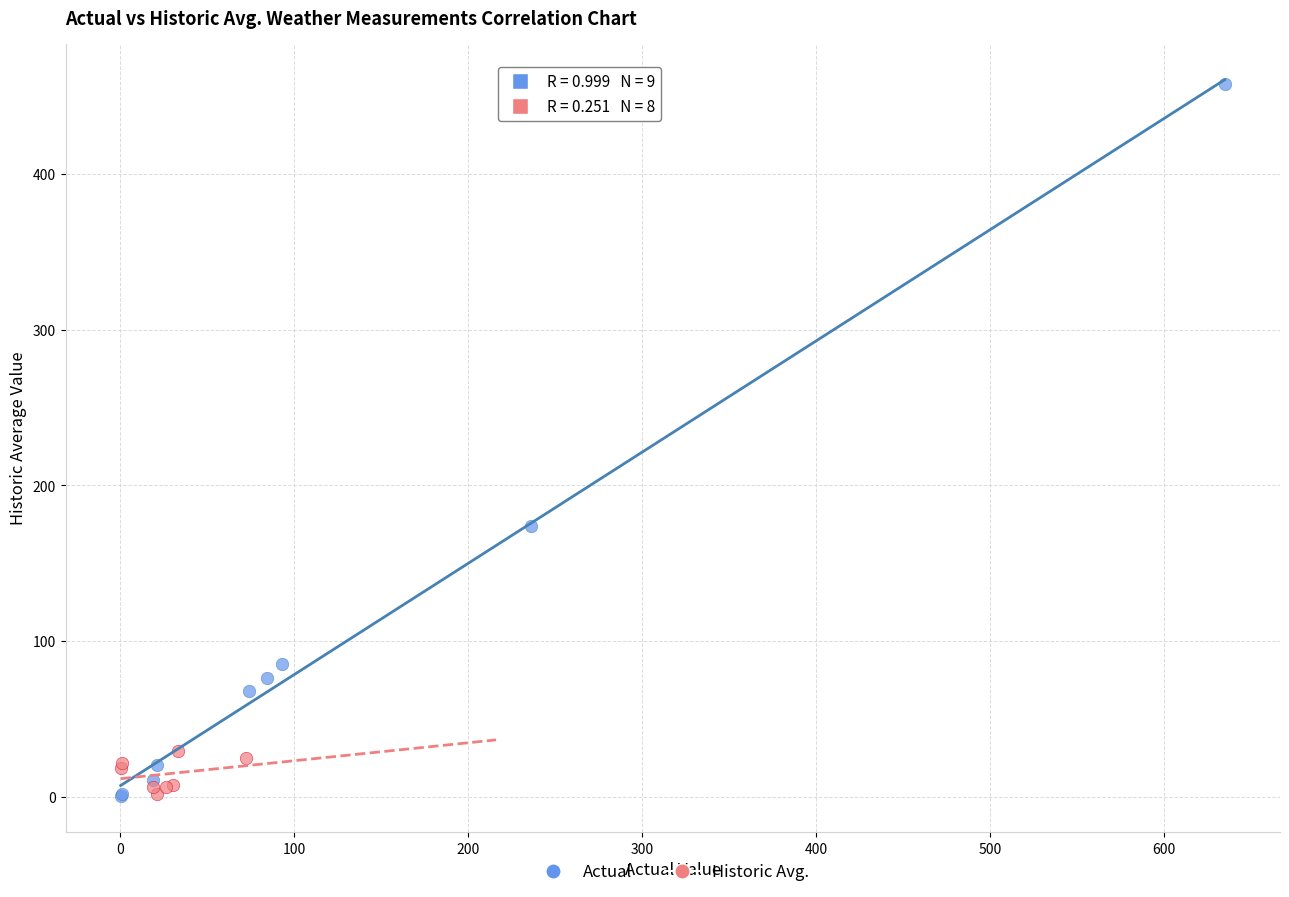

Which series contains the highest Y value?

Actual